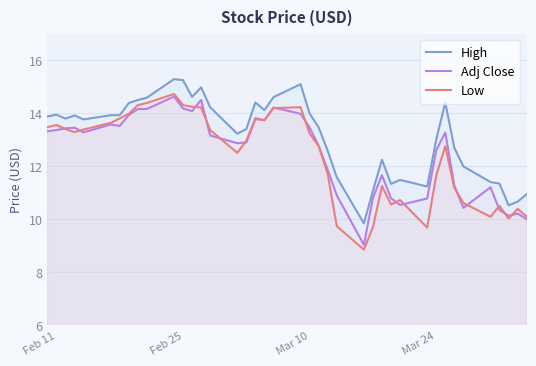

Which series has the largest total across all categories?

High